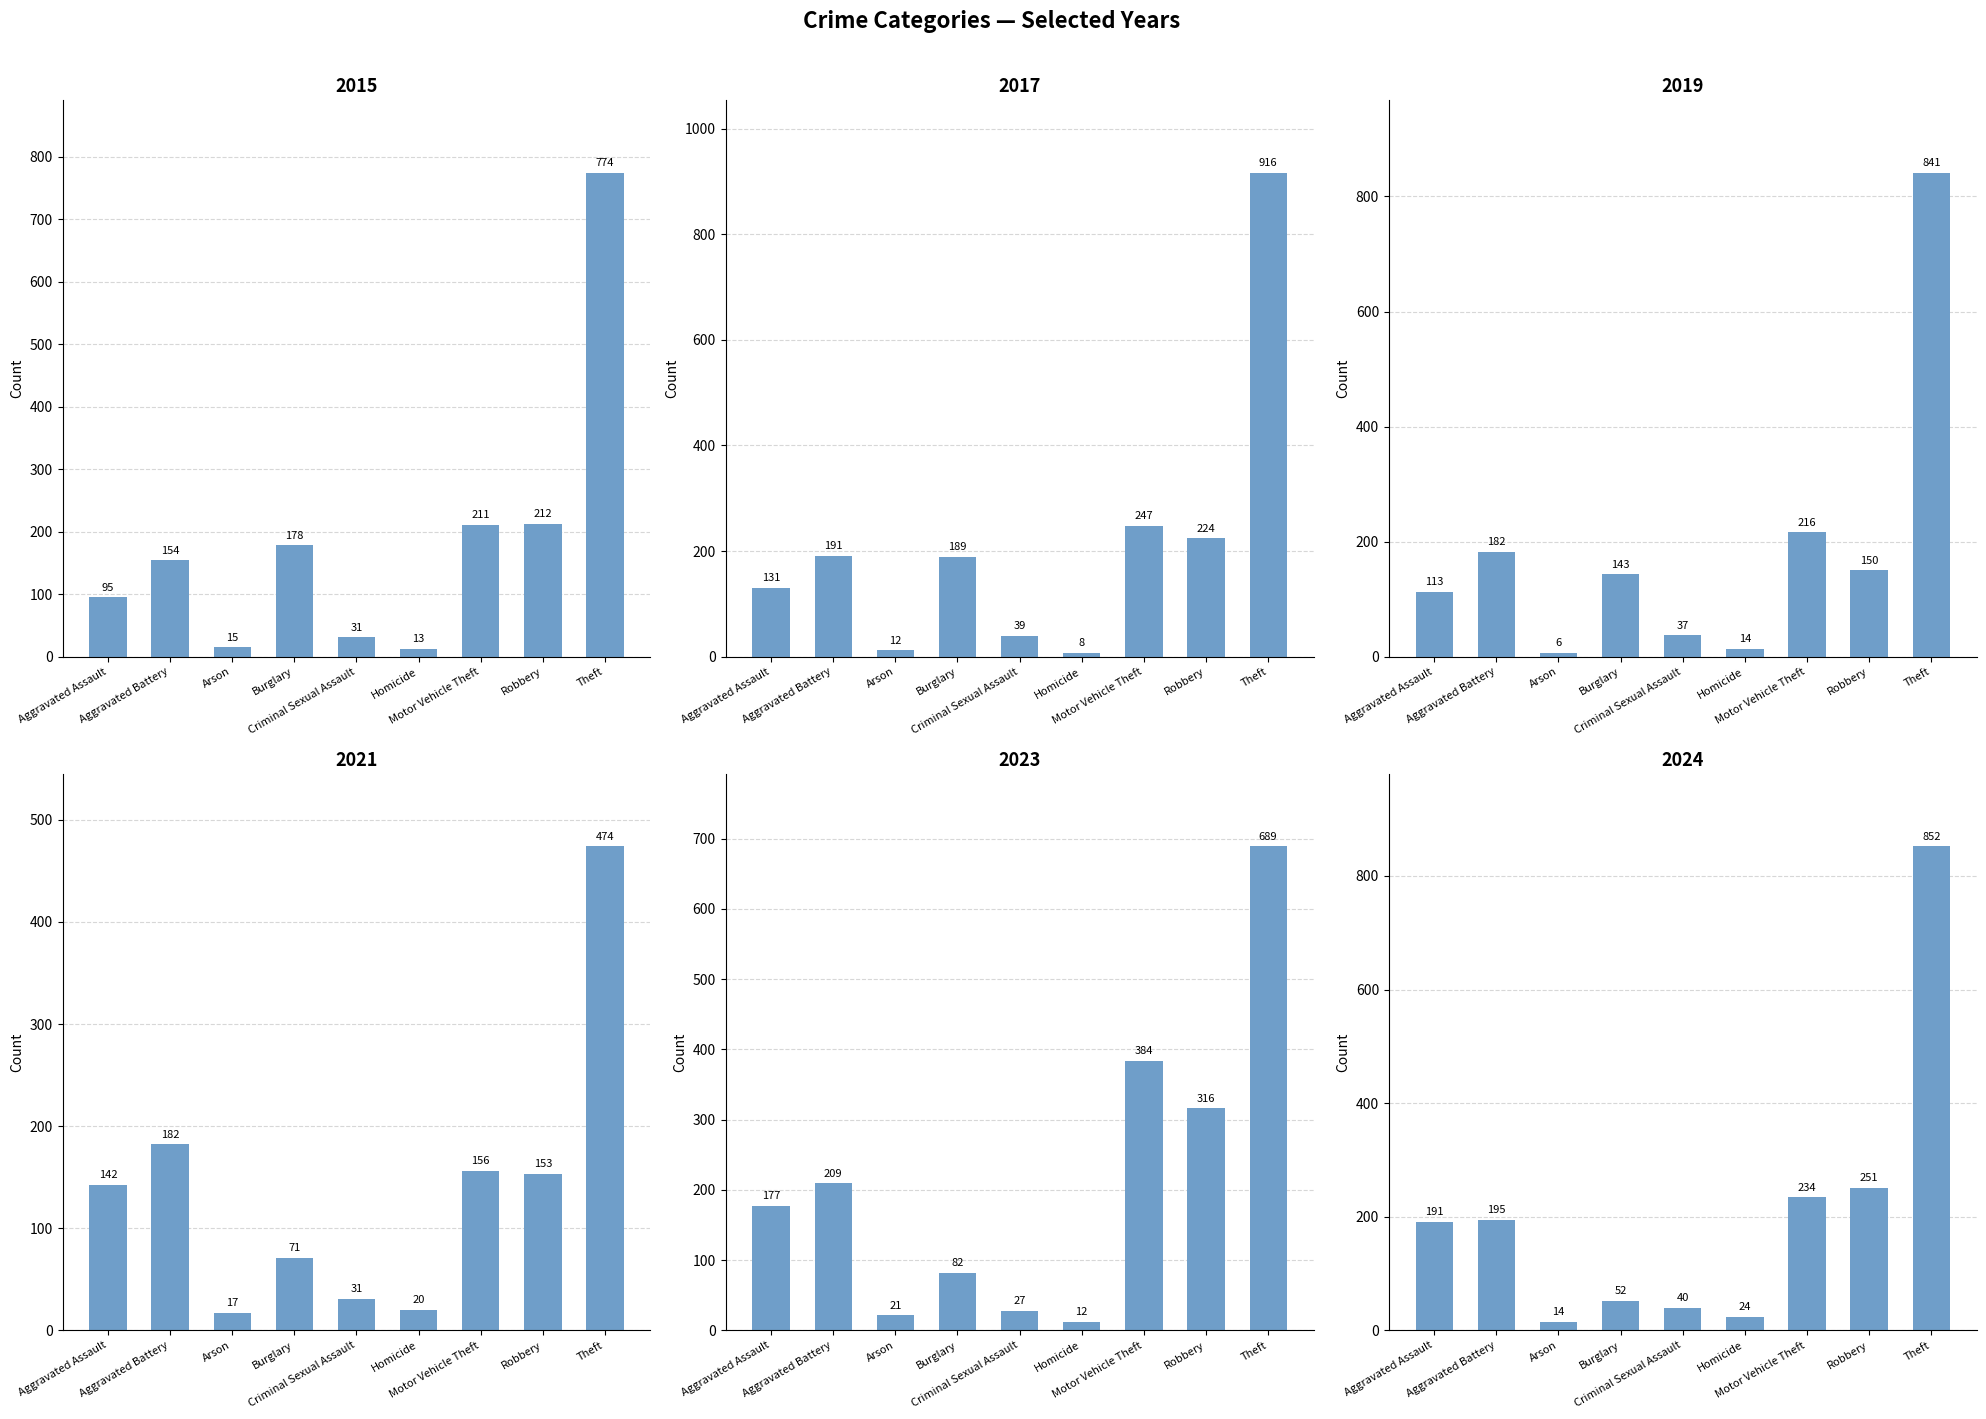

What is the difference between the second highest and minimum values in the 2015 series?

199